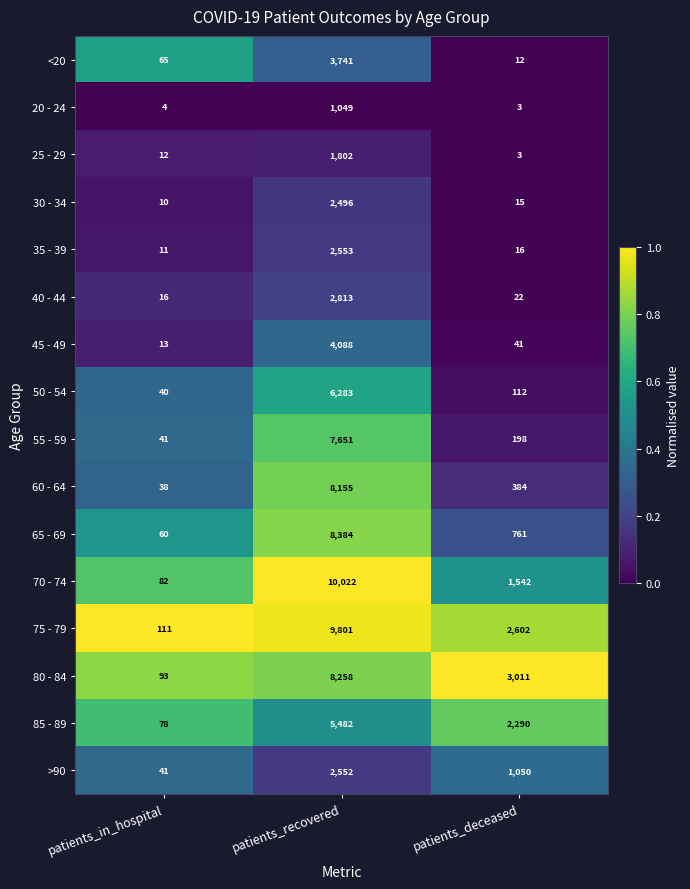

At which category is the sum across all series the highest?

patients_recovered